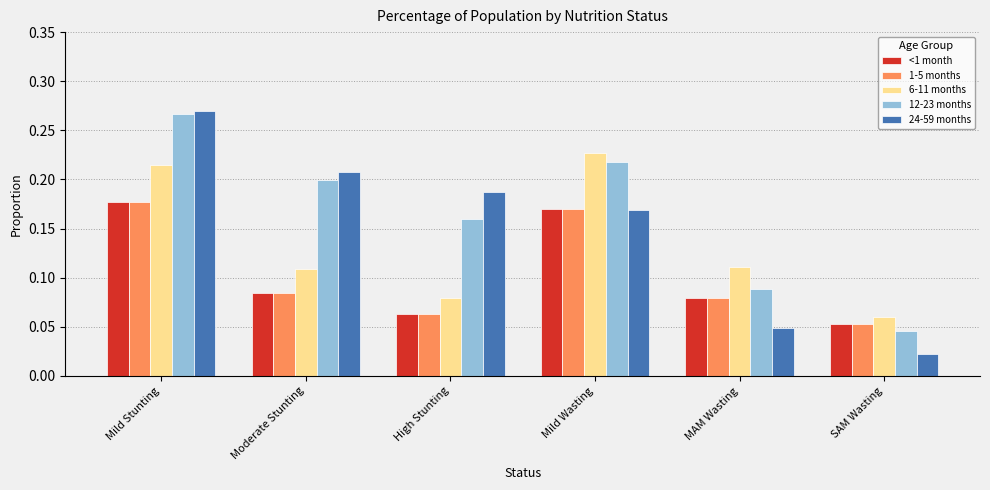

Which series has the largest range (max minus min)?

24-59 months